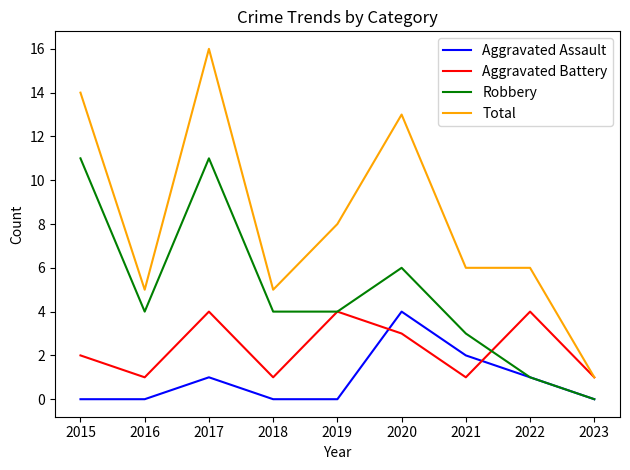

What is the difference between the maximum and second lowest values in the Aggravated Assault series?

4